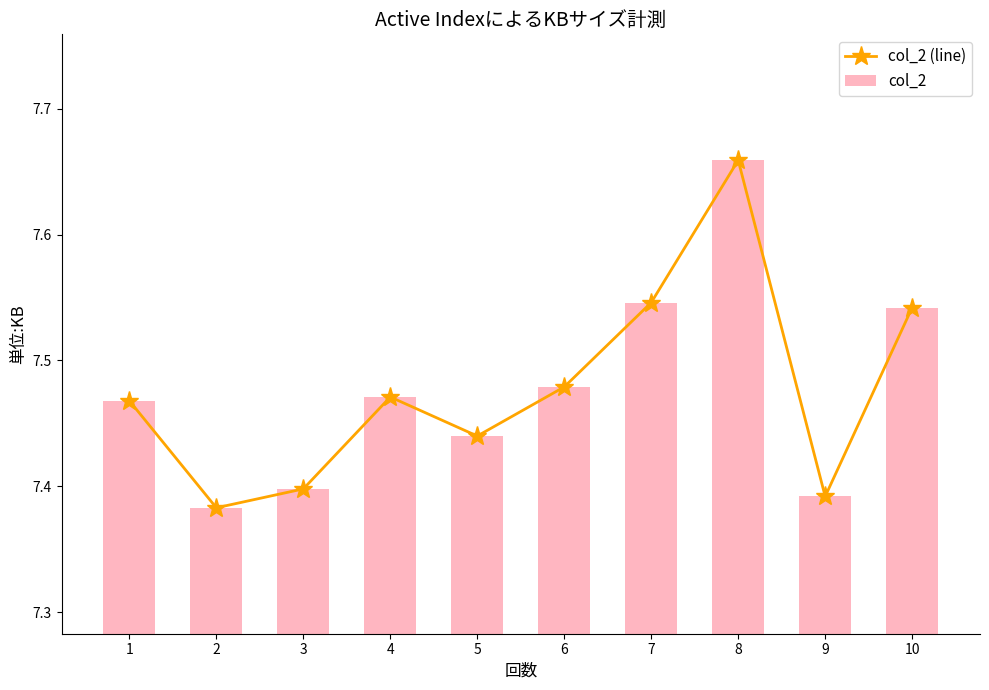

What is the difference between the maximum and minimum values in the col_2 (line) series?

0.3